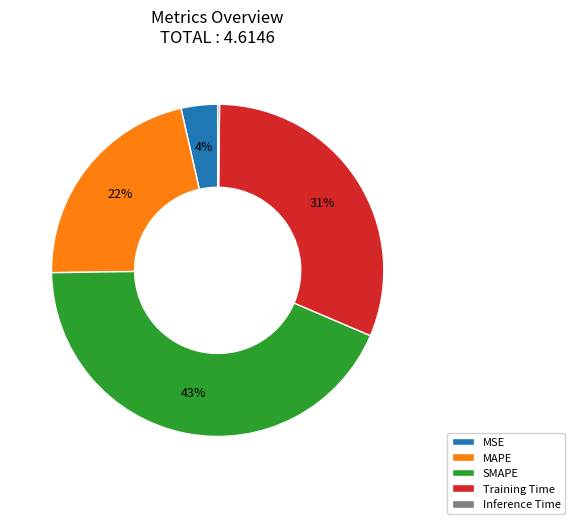

To the nearest percent, what is the combined percentage of MAPE and Training Time?

53%